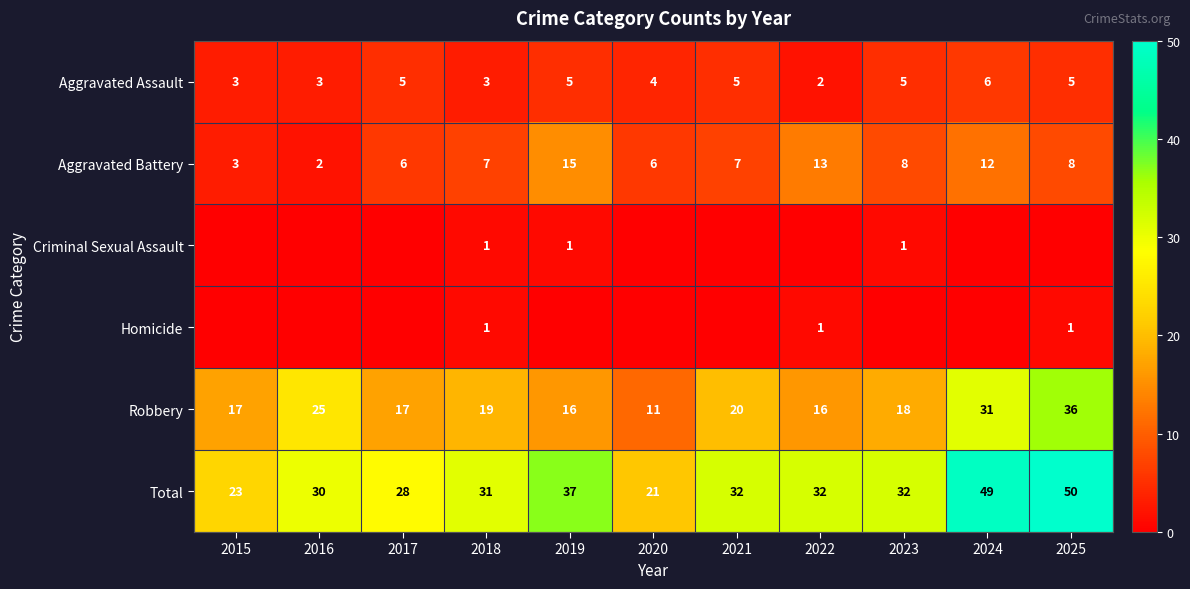

What is the difference between the Aggravated Battery values at 2025 and 2021?

1